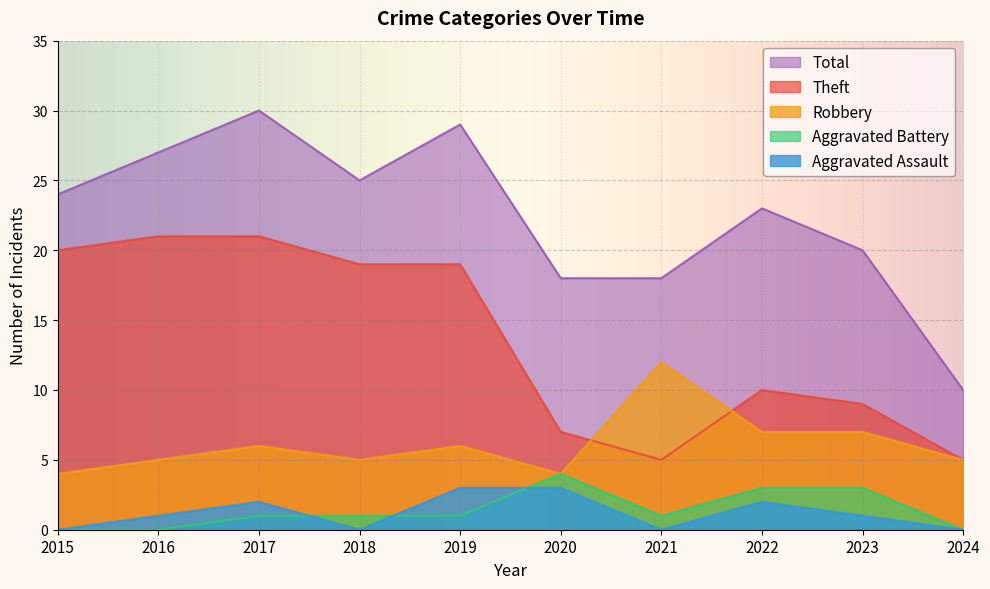

True or false: Theft and Total cross at least once.

False